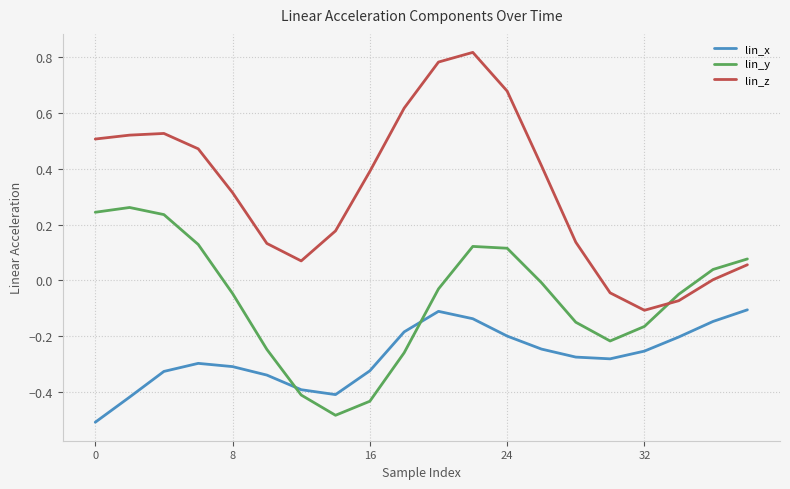

What are all the series names shown in the legend?

lin_x, lin_y, lin_z